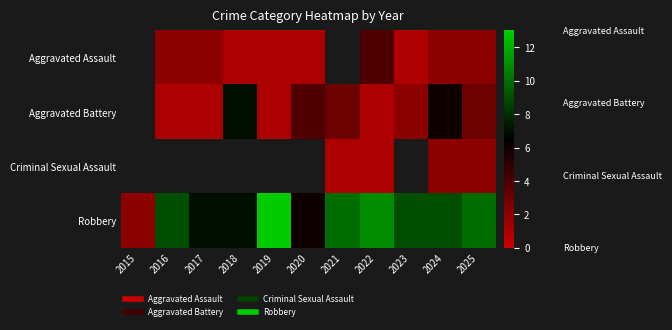

At which label is Robbery closest to 7?

2017